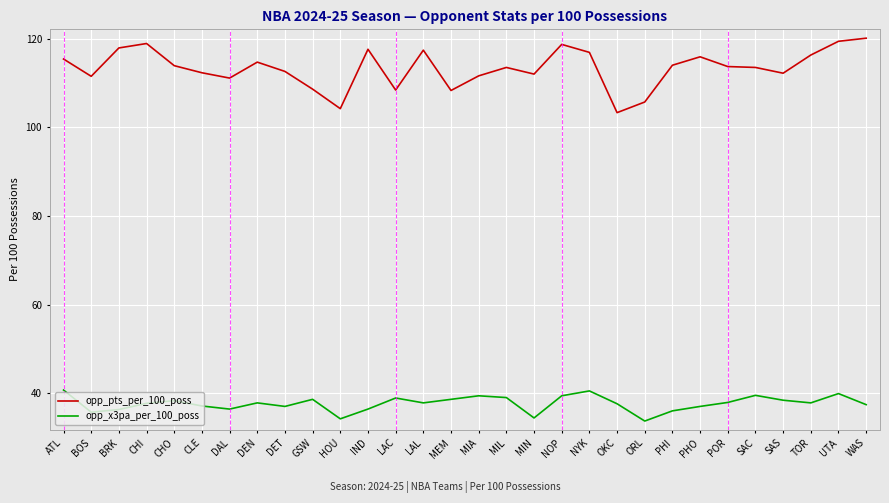

What is the difference between the opp_x3pa_per_100_poss values at IND and MIA?

3.0